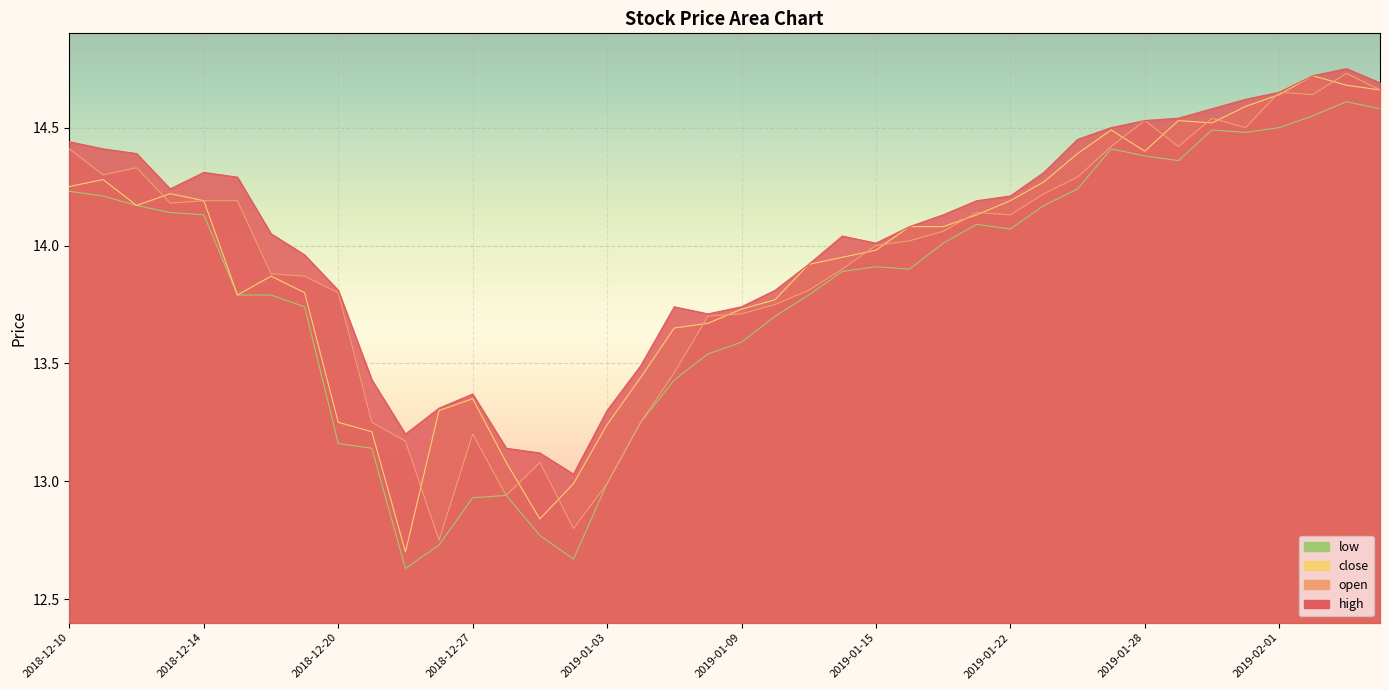

True or false: open has more than 2 points higher than both neighbors.

True